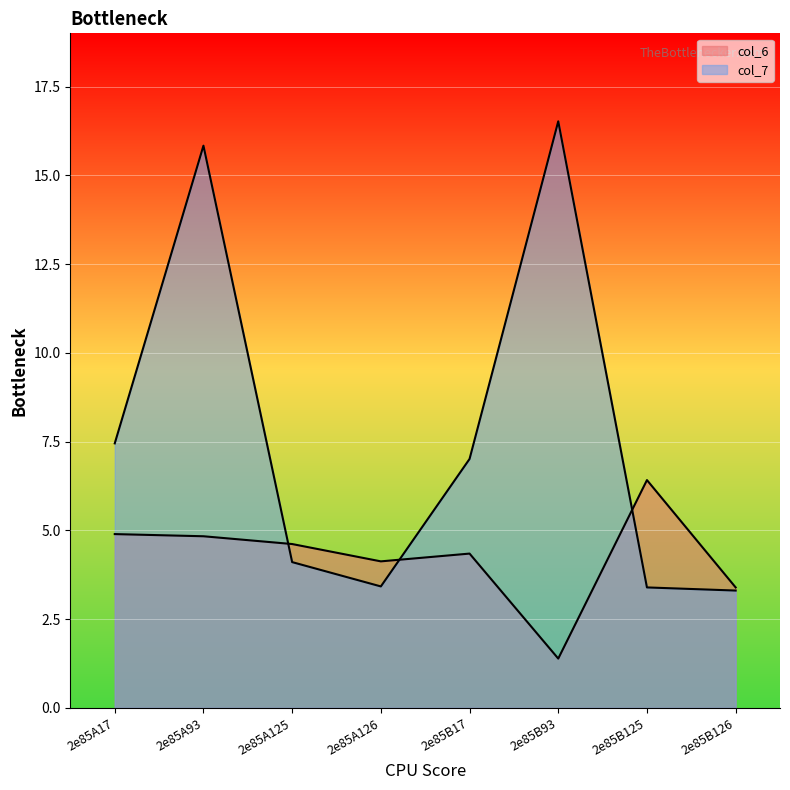

How many series are shown in this chart?

2